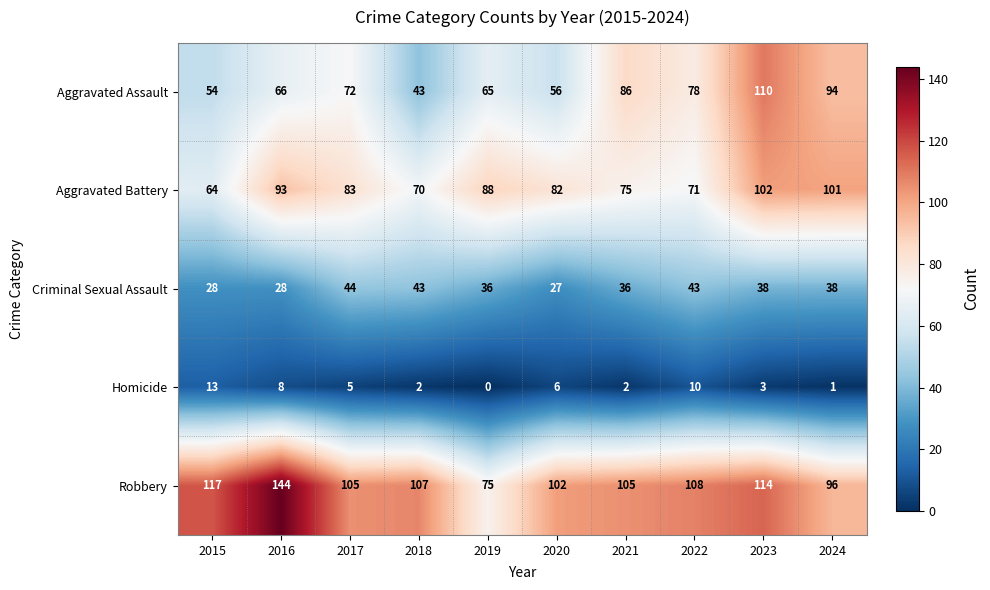

At how many categories does at least one series exceed 33?

10